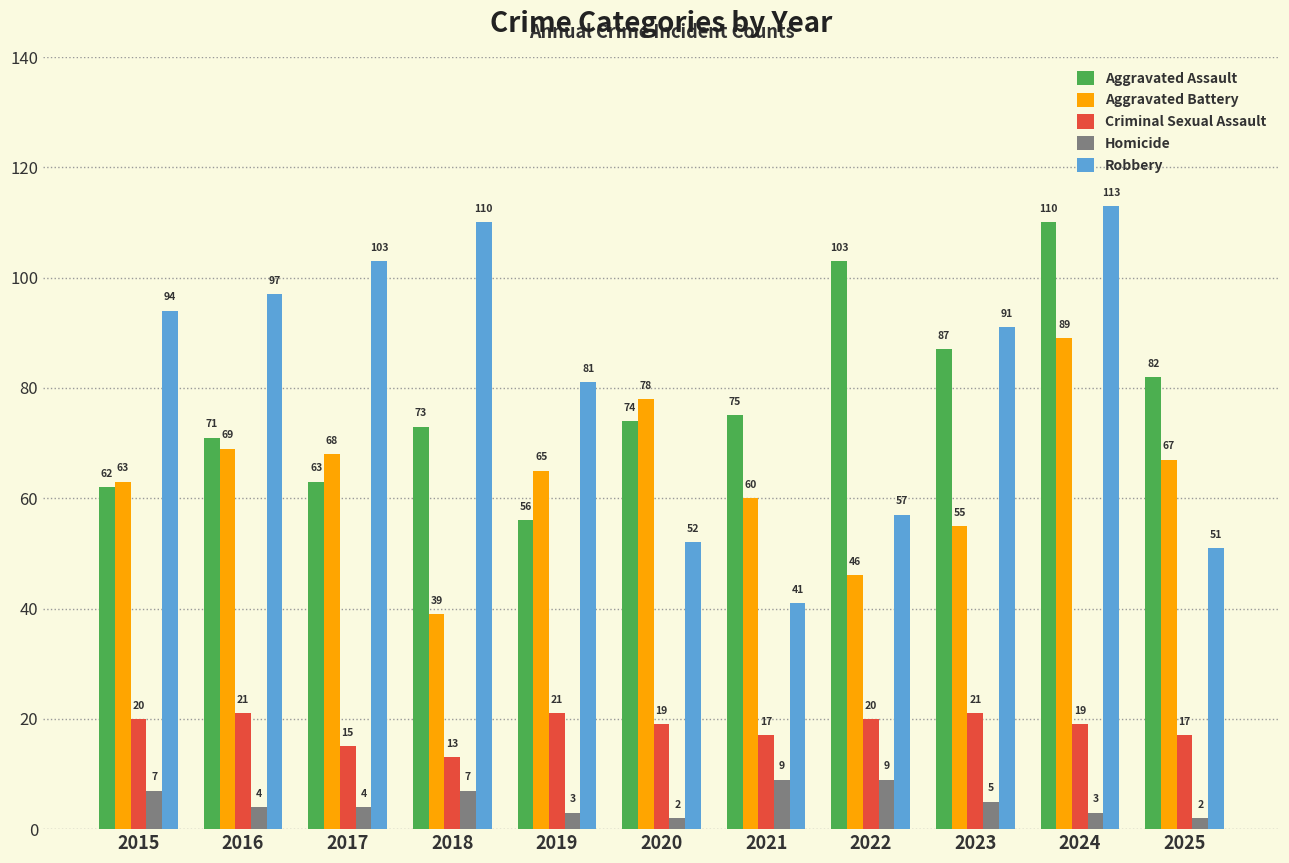

Is it true that Aggravated Assault equals 62 at 2015?

True